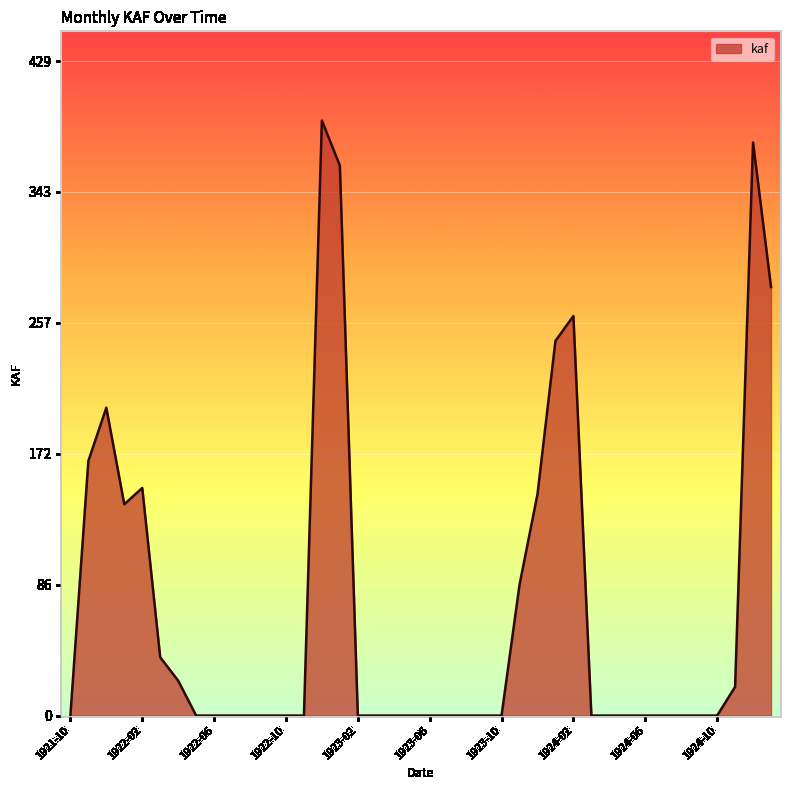

What is the difference between the maximum and minimum values?

390.0